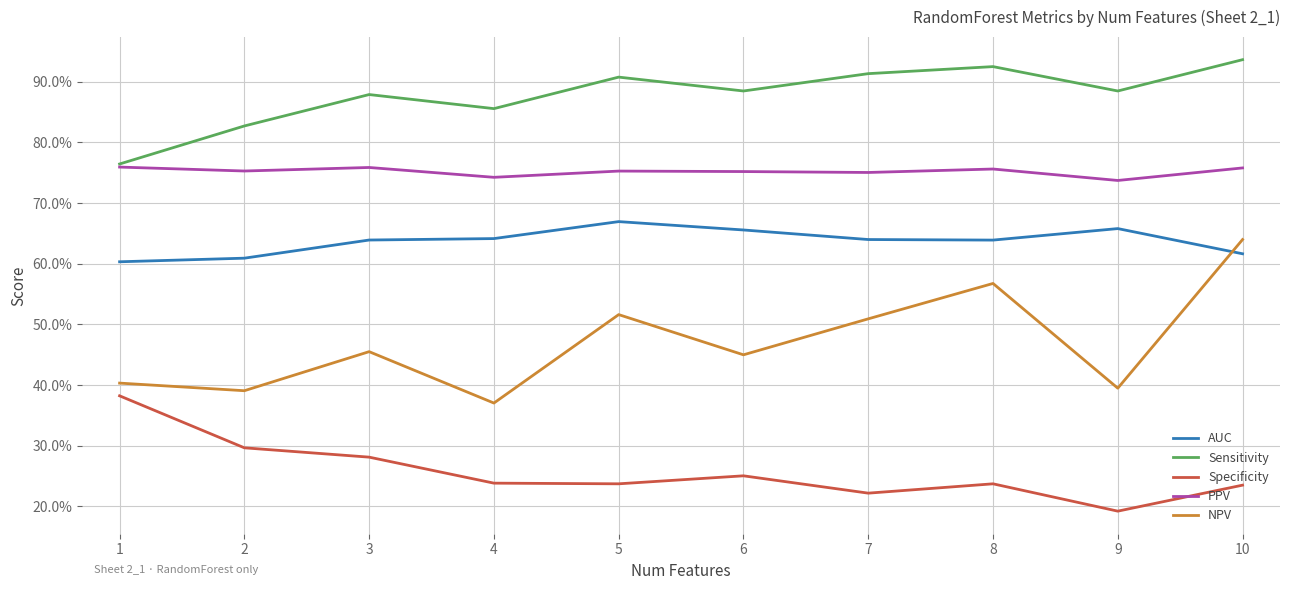

Between 4 and 9, which is larger?

9